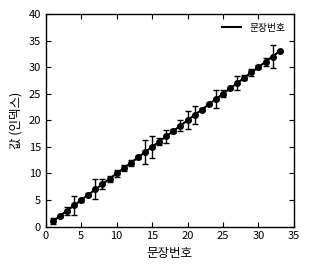

What is the difference between the maximum and minimum values?

32